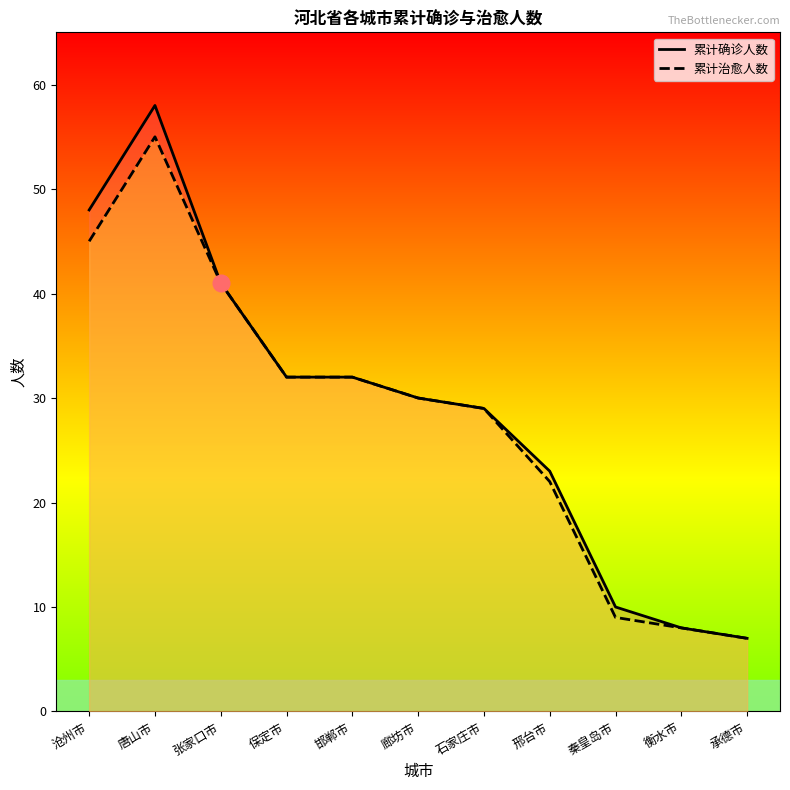

How many series are shown in this chart?

2